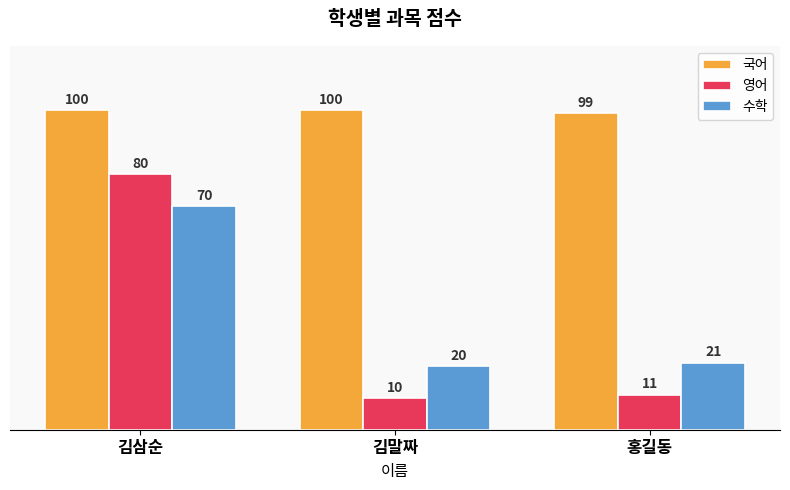

True or false: 국어 has a value of 99 at 홍길동.

True